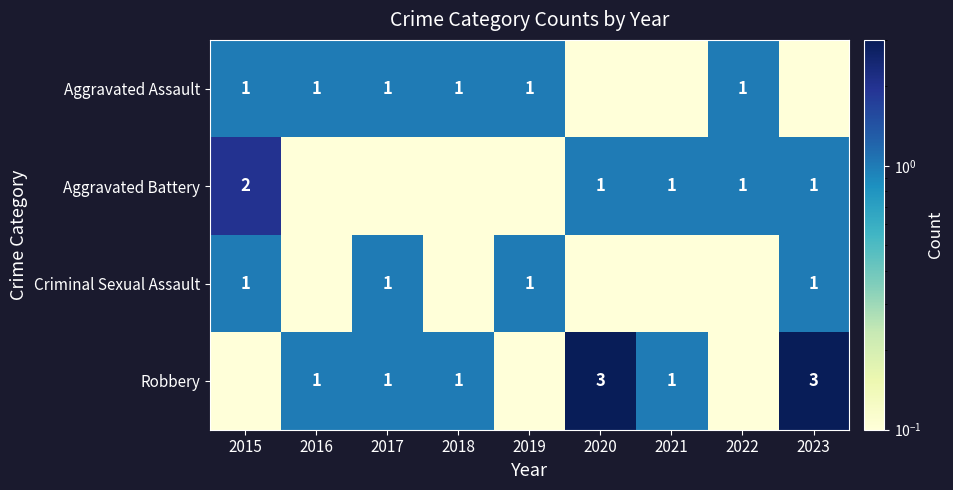

Is it true that Aggravated Battery equals 1.3 at 2015?

False